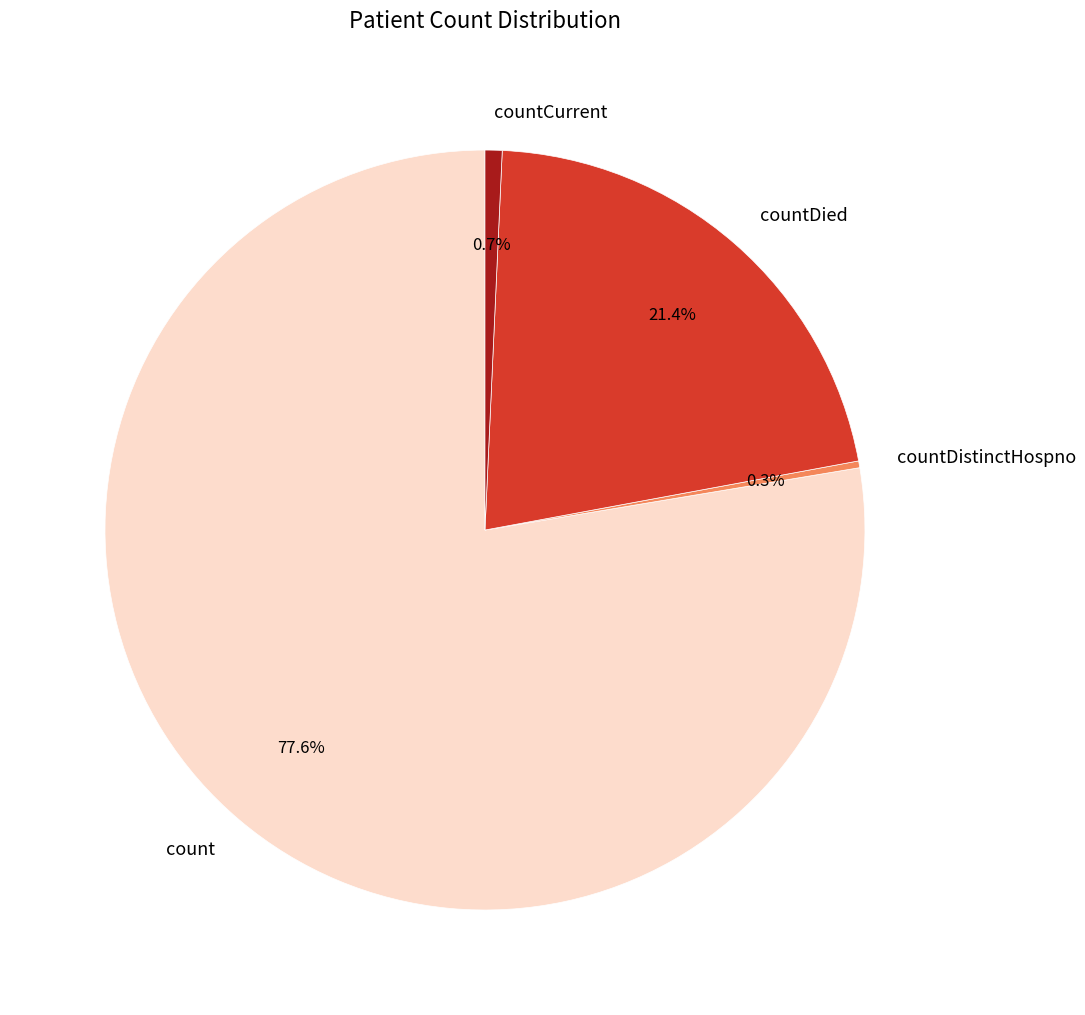

What is the largest slice in the pie chart?

count